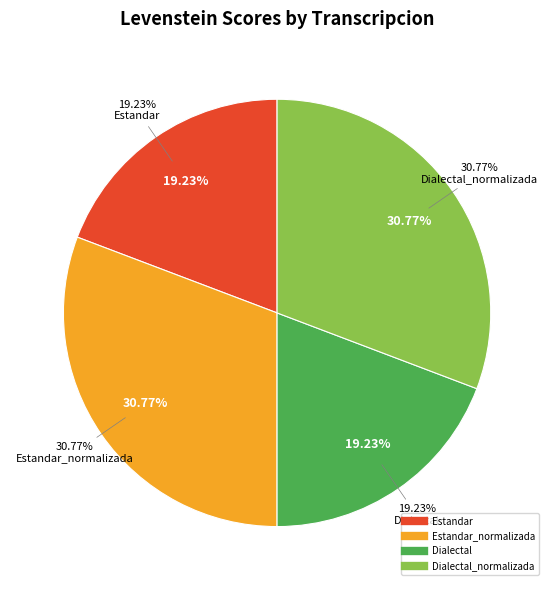

Is it true that Estandar_normalizada is 31% of the pie?

True